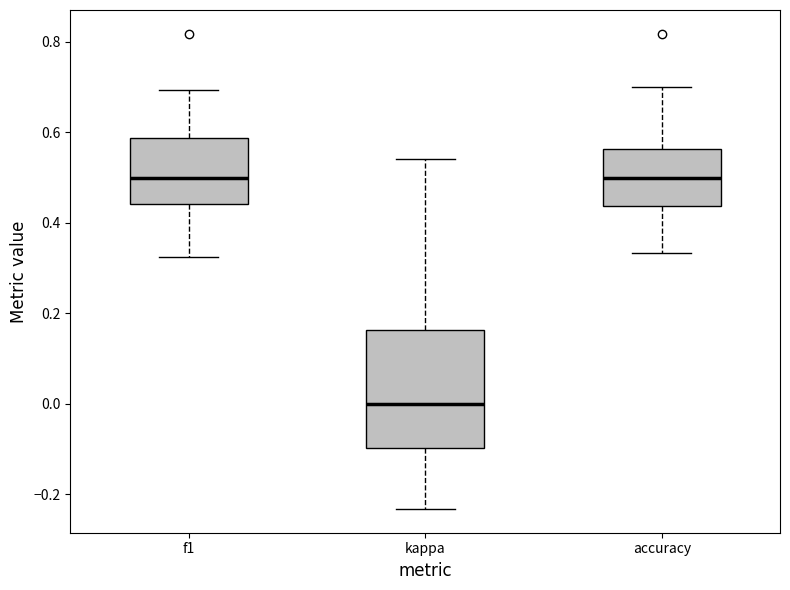

Reading left to right, transcribe this box plot: for each box, give where its median line is, the range the box spans, and where its two whiskers end, as read against the y-axis. The values are not printed on the chart, so give them approximately, as read against the axis.

f1: median 0.50, box 0.44 to 0.58, whiskers 0.32 to 0.70
kappa: median 0.00, box -0.10 to 0.16, whiskers -0.24 to 0.54
accuracy: median 0.50, box 0.44 to 0.56, whiskers 0.34 to 0.70